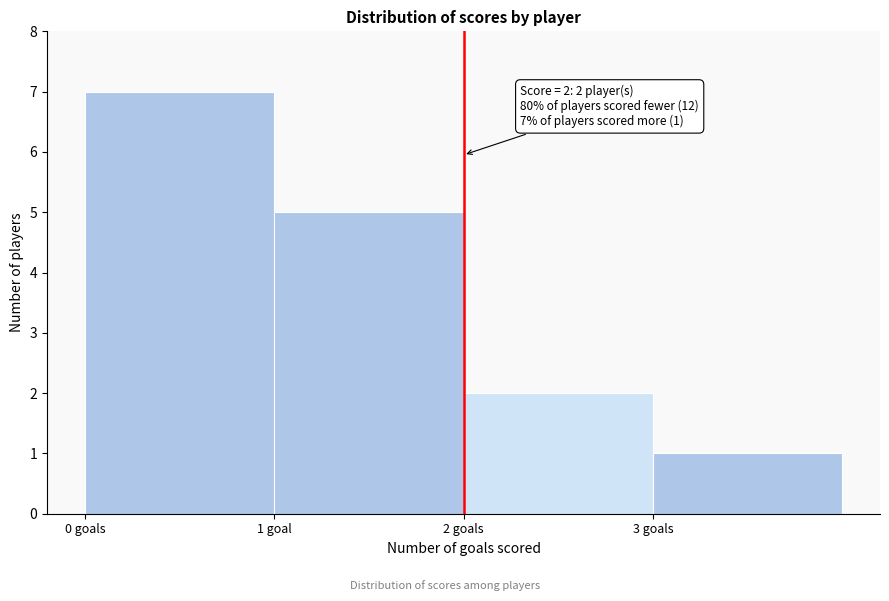

Reading left to right, what are all the values shown in this chart?

0 goals=7	1 goal=5	2 goals=2	3 goals=1